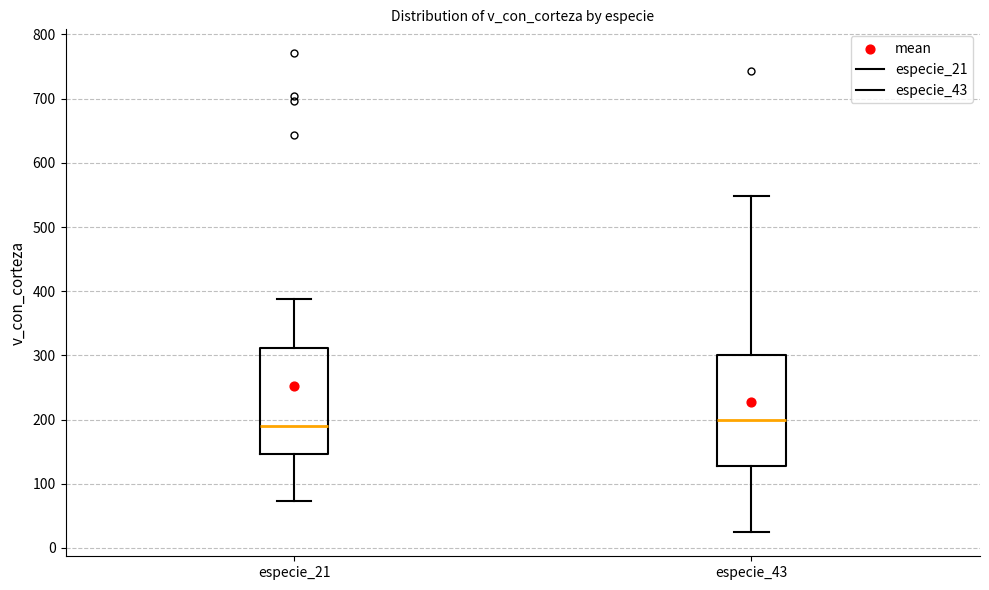

Reading left to right, transcribe this box plot: for each box, give where its median line is, the range the box spans, and where its two whiskers end, as read against the y-axis. The values are not printed on the chart, so give them approximately, as read against the axis.

especie_21: median 190, box 150 to 310, whiskers 70 to 390
especie_43: median 200, box 130 to 300, whiskers 20 to 550